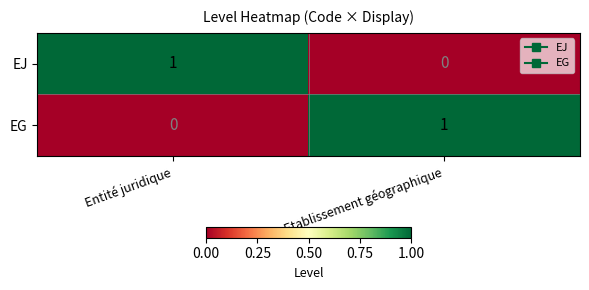

Reading left to right, extract all data points from this chart.

EJ: 1	0
EG: 0	1